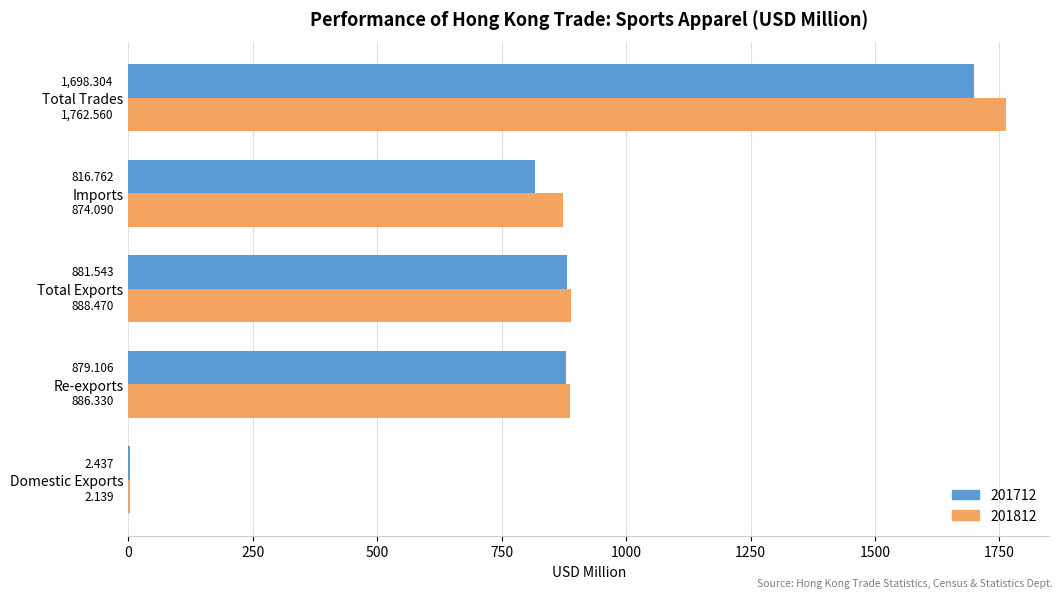

At which label does 201812 reach its peak?

Total Trades